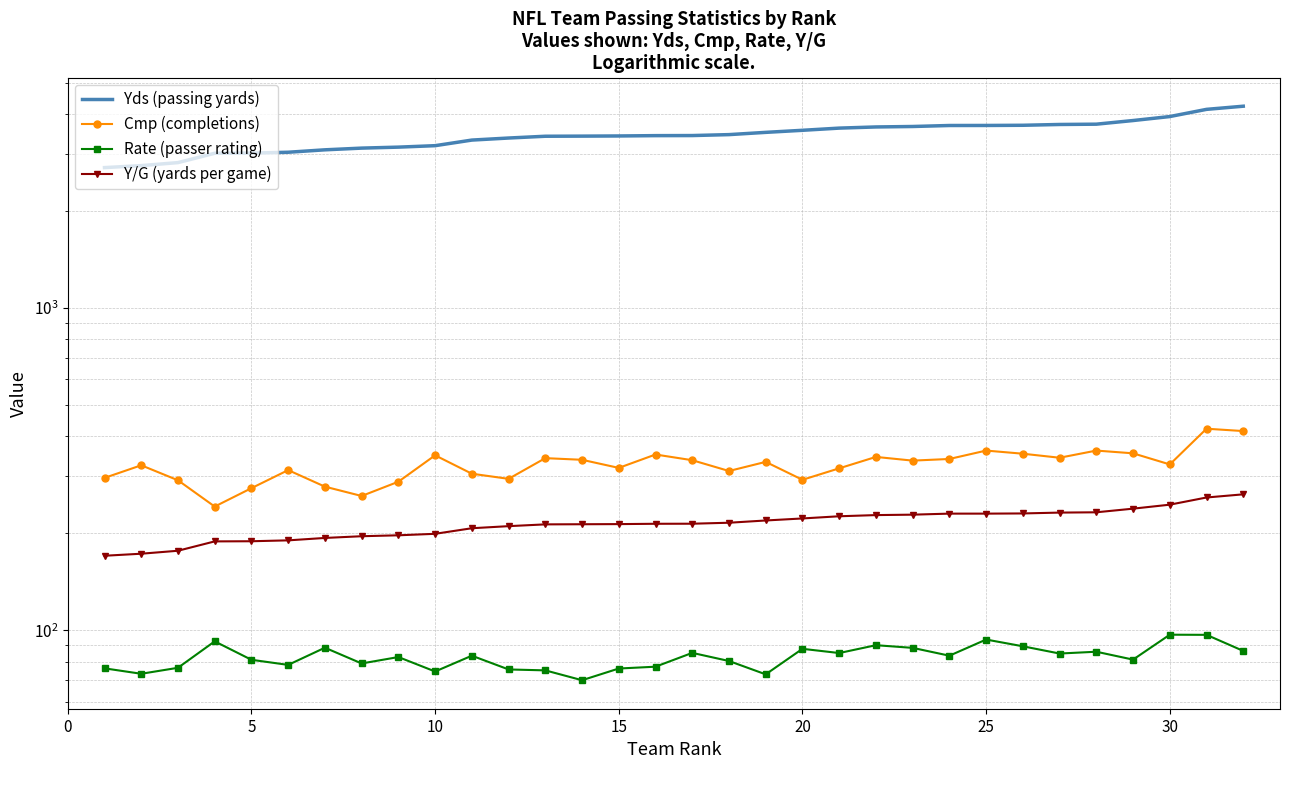

The value of Yds (passing yards) at 28 is 886.4. True or false?

False